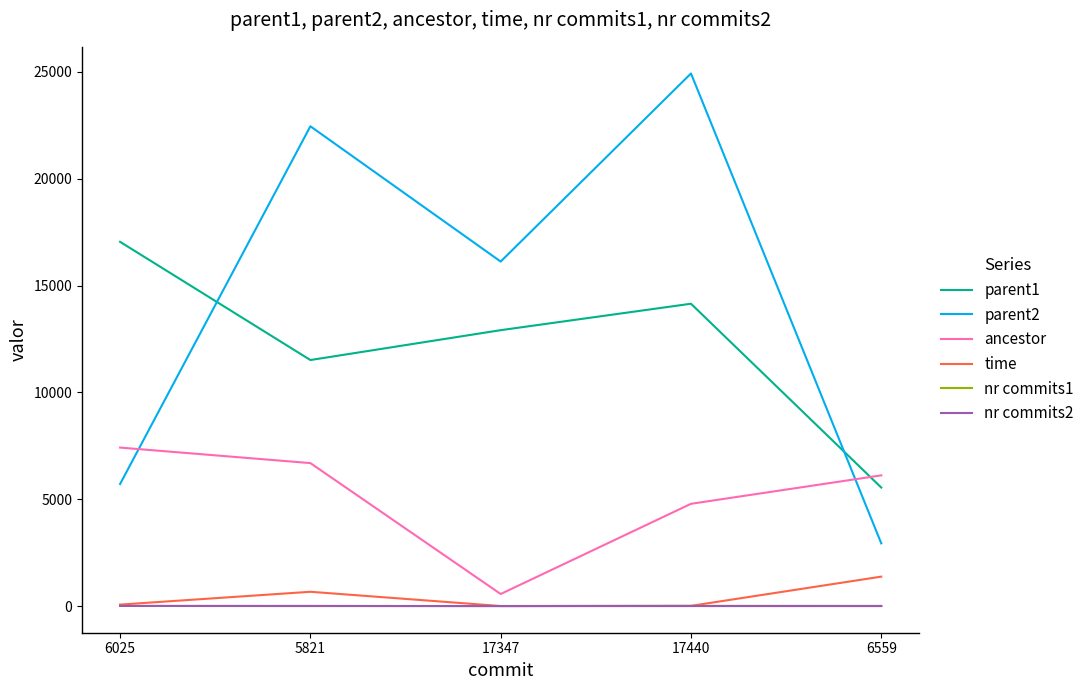

Which series has the largest total across all categories?

parent2